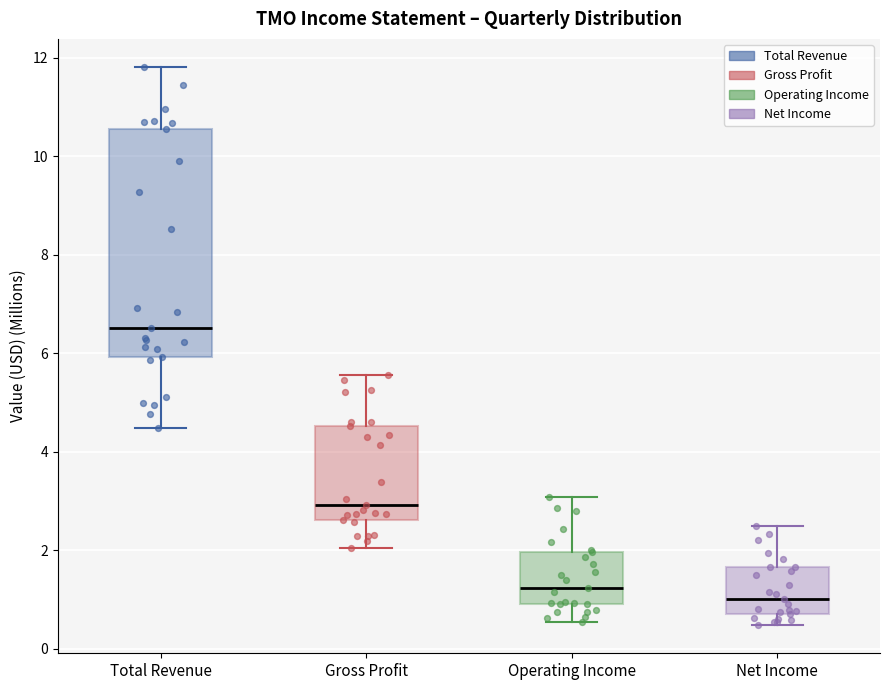

Which box has the lowest median line?

Net Income